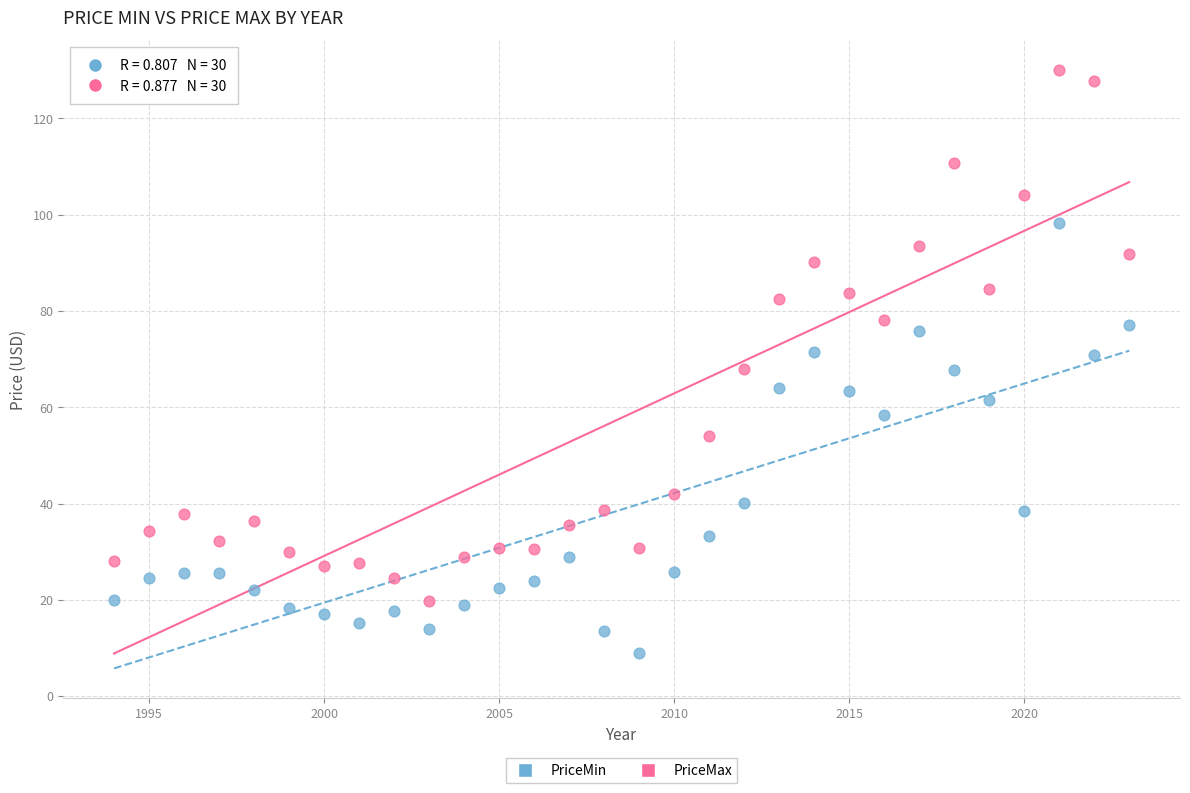

What is the X range (max minus min) for the scatter plot?

29.0